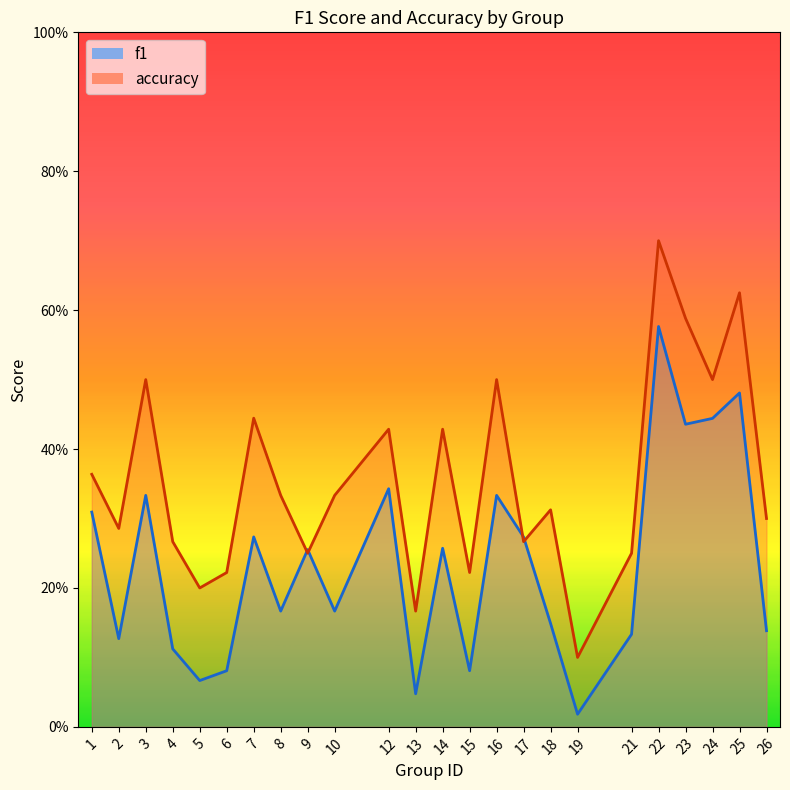

Rank the series at 10 from lowest to highest value.

f1, accuracy